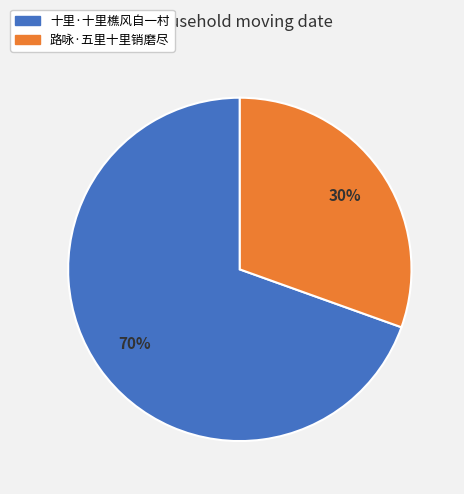

Which slice represents more than half of the pie?

十里·十里樵风自一村